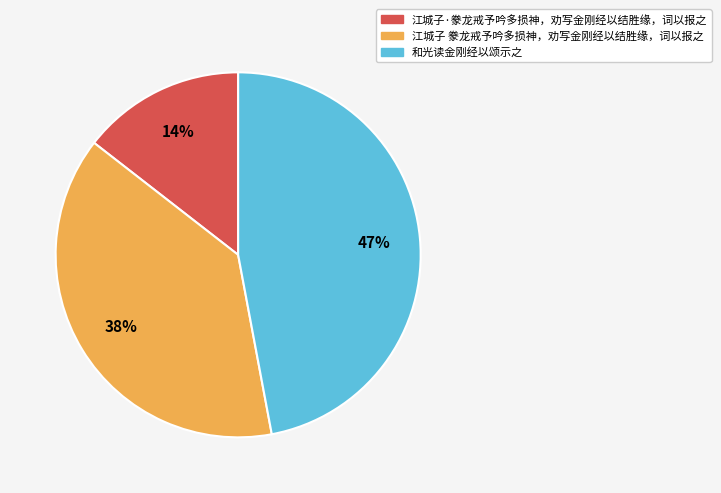

True or false: 江城子 豢龙戒予吟多损神，劝写金刚经以结胜缘，词以报之 accounts for 38% of the total.

True